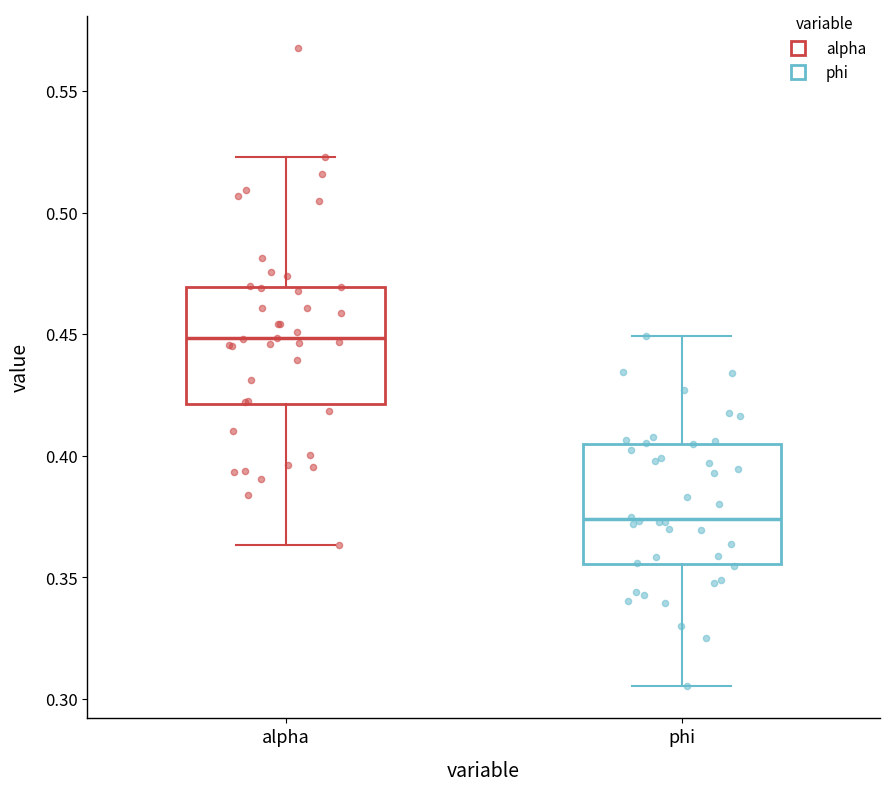

Reading left to right, transcribe this box plot: for each box, give where its median line is, the range the box spans, and where its two whiskers end, as read against the y-axis. The values are not printed on the chart, so give them approximately, as read against the axis.

alpha: median 0.450, box 0.420 to 0.470, whiskers 0.365 to 0.525
phi: median 0.375, box 0.355 to 0.405, whiskers 0.305 to 0.450